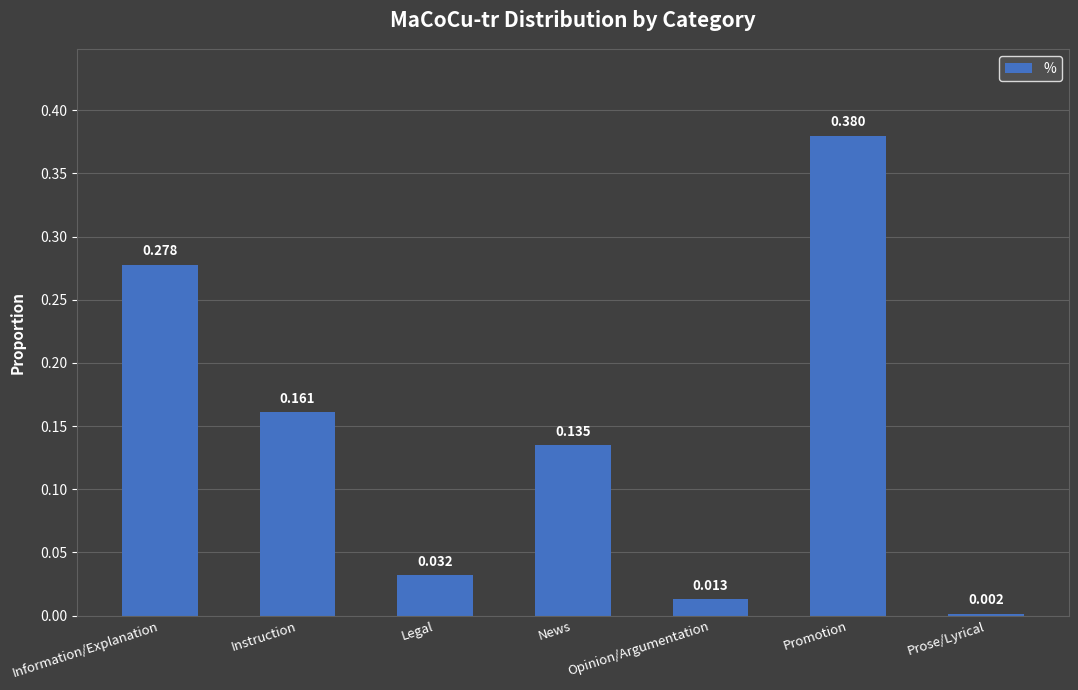

Between Legal and Promotion, which is larger?

Promotion